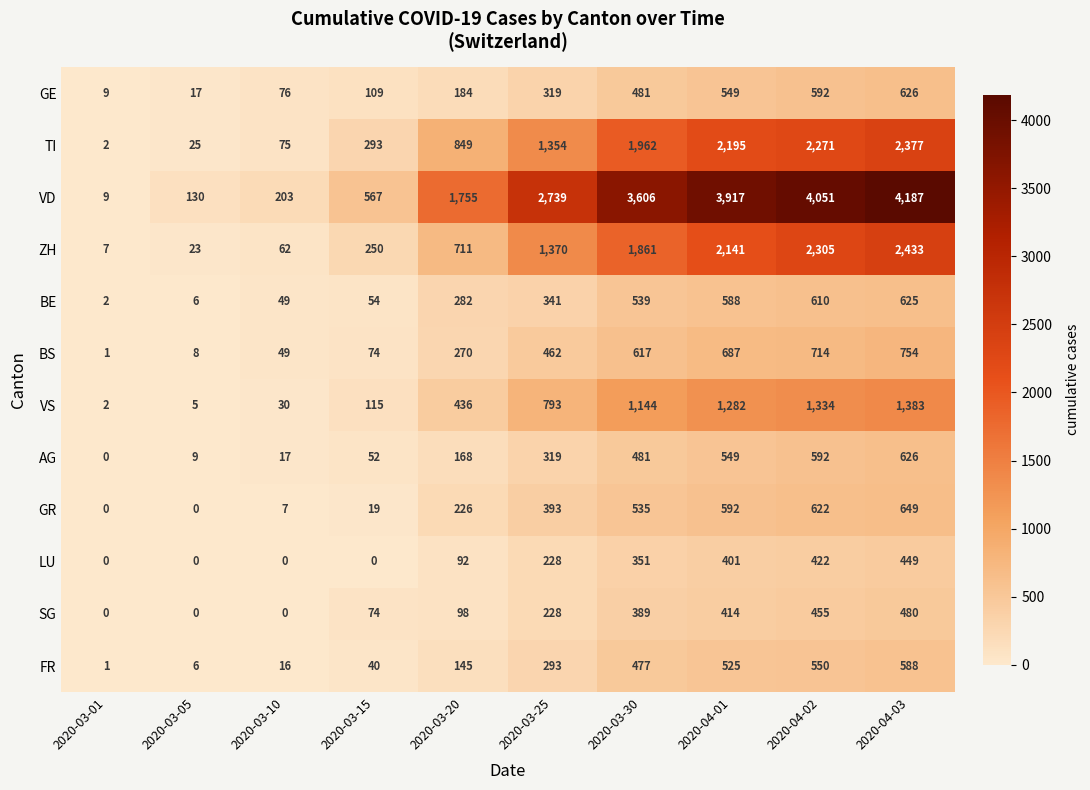

How many distinct data groups are displayed?

12